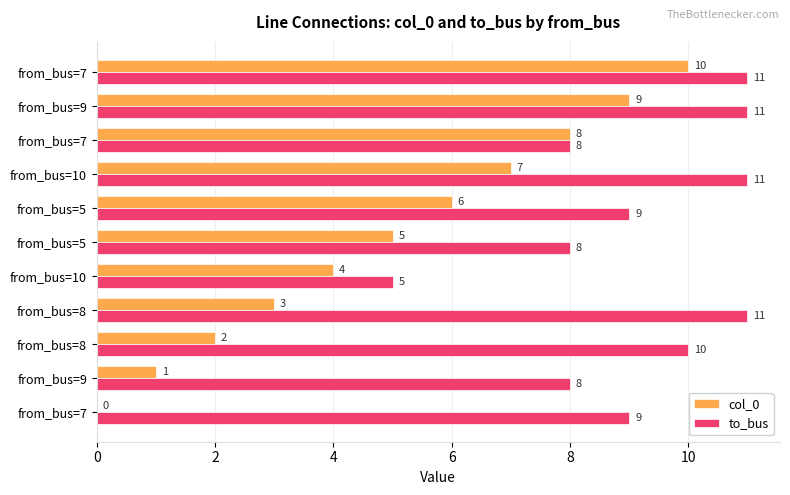

What are all the series names shown in the legend?

col_0, to_bus